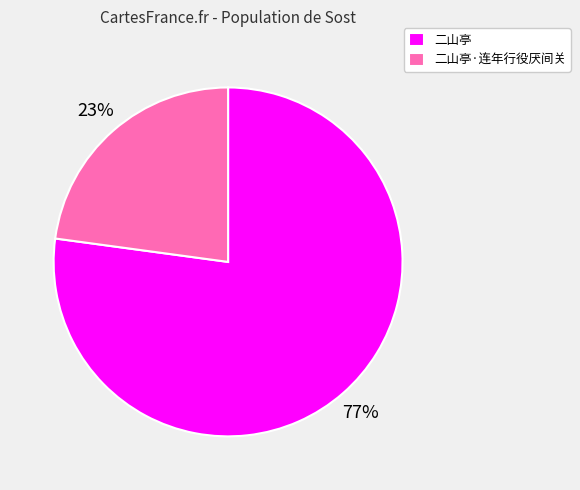

Rank the categories by value from highest to lowest.

二山亭, 二山亭·连年行役厌间关